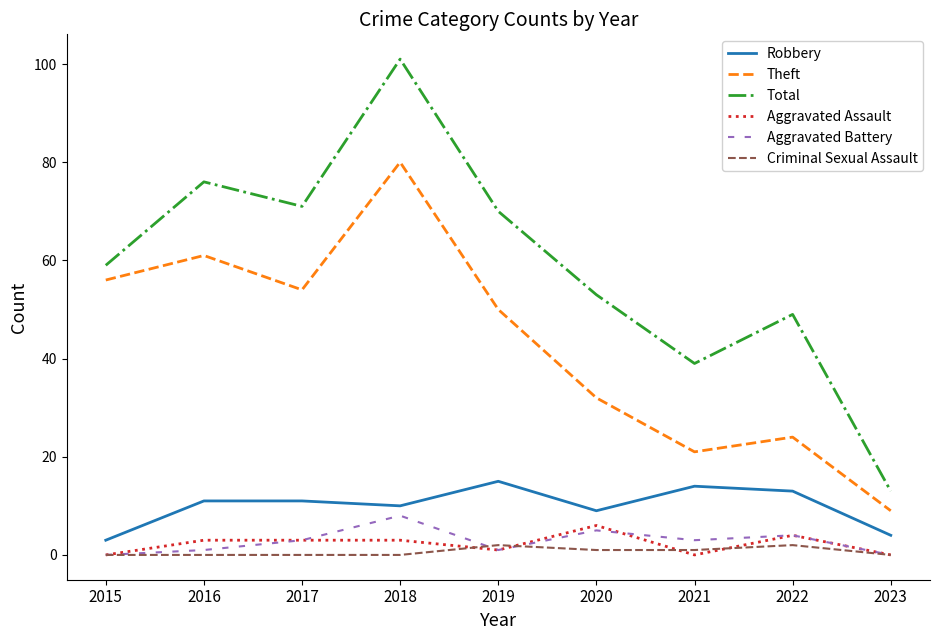

Is it true that Criminal Sexual Assault equals 0 at 2023?

True